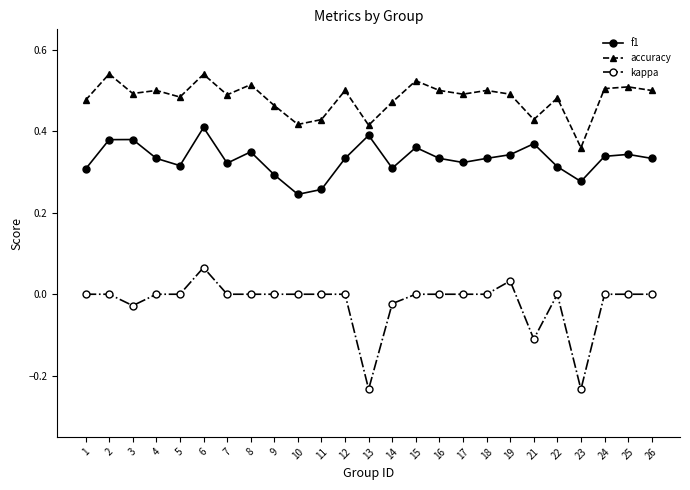

The value of kappa at 11 is 0.1. True or false?

False